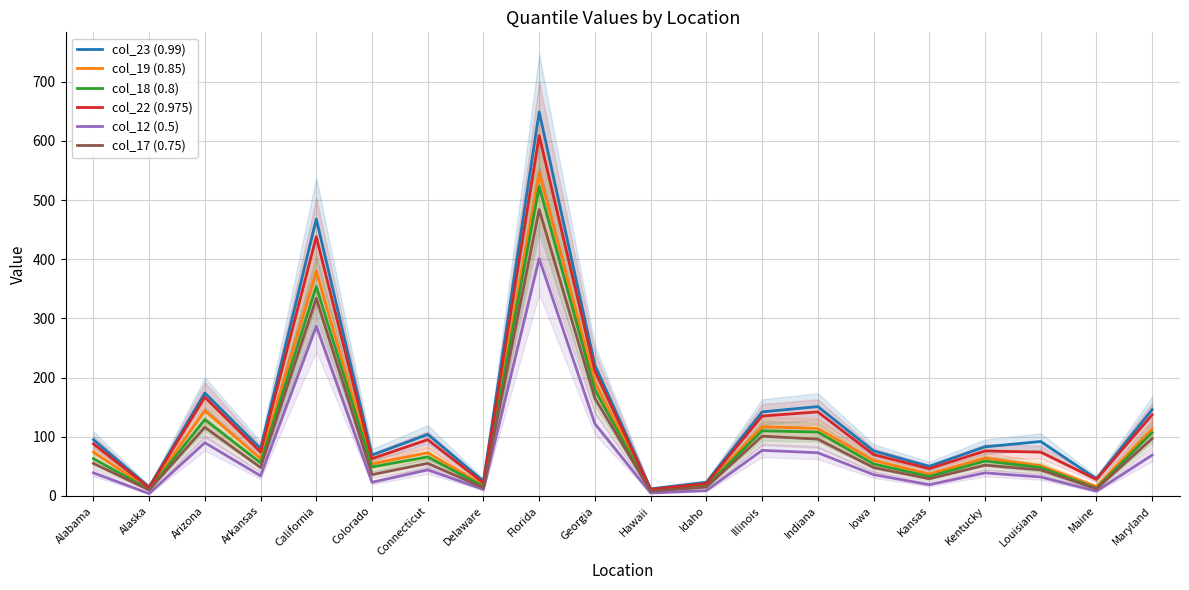

Reading right to left, what are all the values shown in this chart?

col_23 (0.99): 146	29	92	83	50	76	151	142	23	12	221	649	25	104	69	468	80	174	15	95
col_19 (0.85): 113	16	51	64	37	60	114	117	18	10	192	547	18	73	54	380	63	144	12	74
col_18 (0.8): 107	13	48	59	33	54	108	110	17	9	179	523	16	66	49	354	56	129	11	63
col_22 (0.975): 137	28	74	76	46	70	142	135	21	11	211	609	22	95	63	438	74	167	14	88
col_12 (0.5): 69	8	32	39	19	36	73	77	9	5	122	401	11	44	23	287	34	90	4	39
col_17 (0.75): 97	12	44	52	29	48	96	101	15	8	165	484	14	55	36	334	48	116	10	55